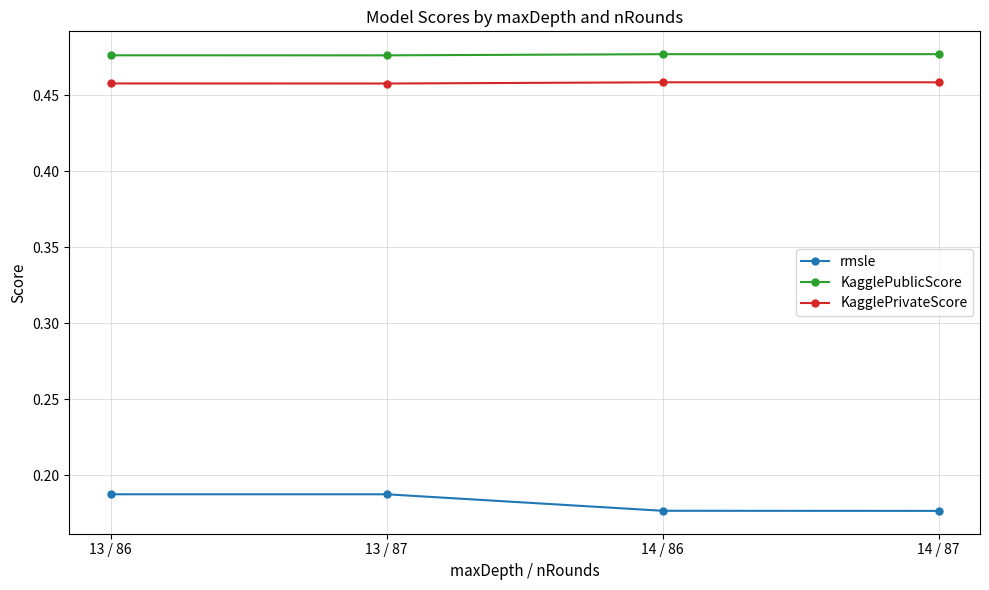

How many distinct data groups are displayed?

3